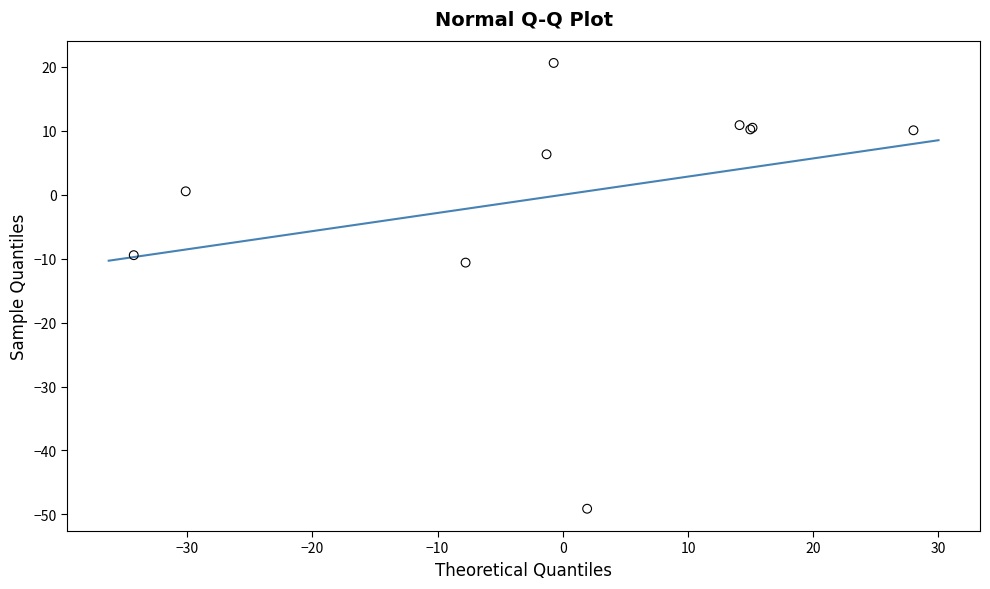

What Y value in the scatter plot is closest to -14?

-10.6